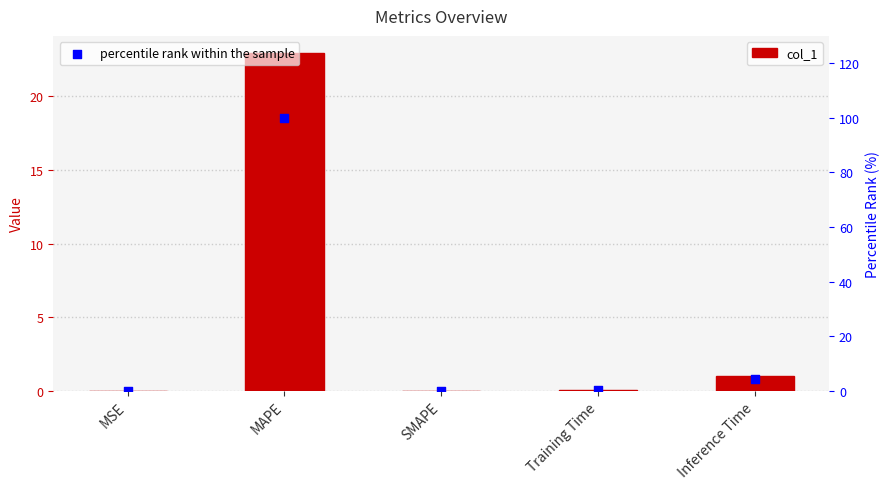

Which series contains the lowest Y value?

col_1